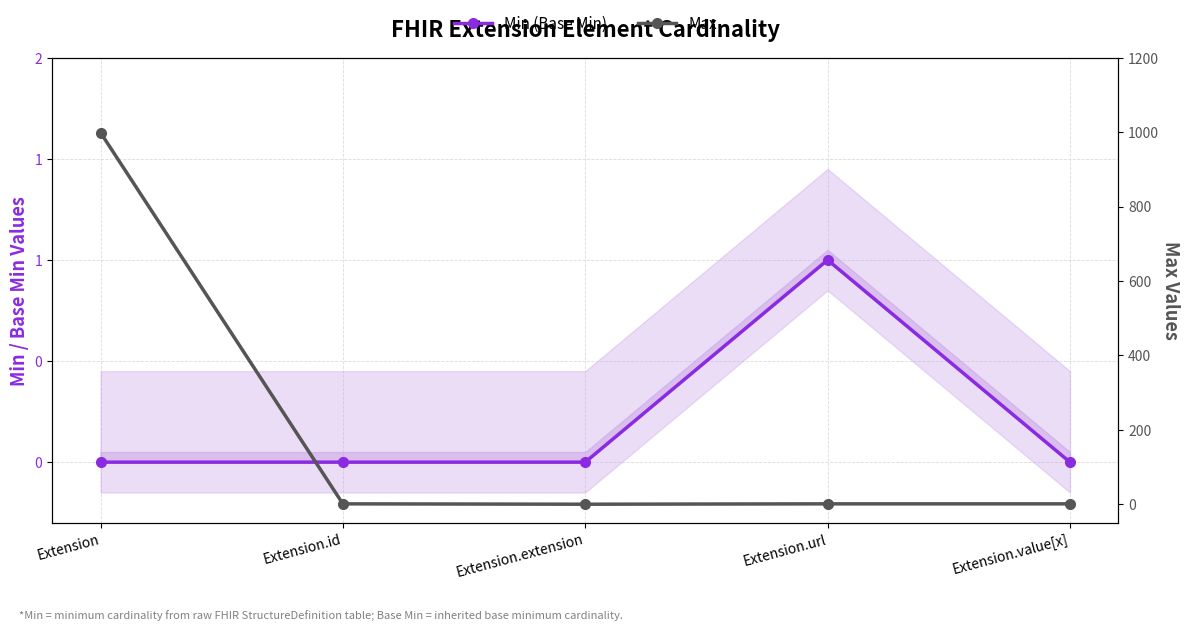

At how many categories does at least one series exceed 9?

1